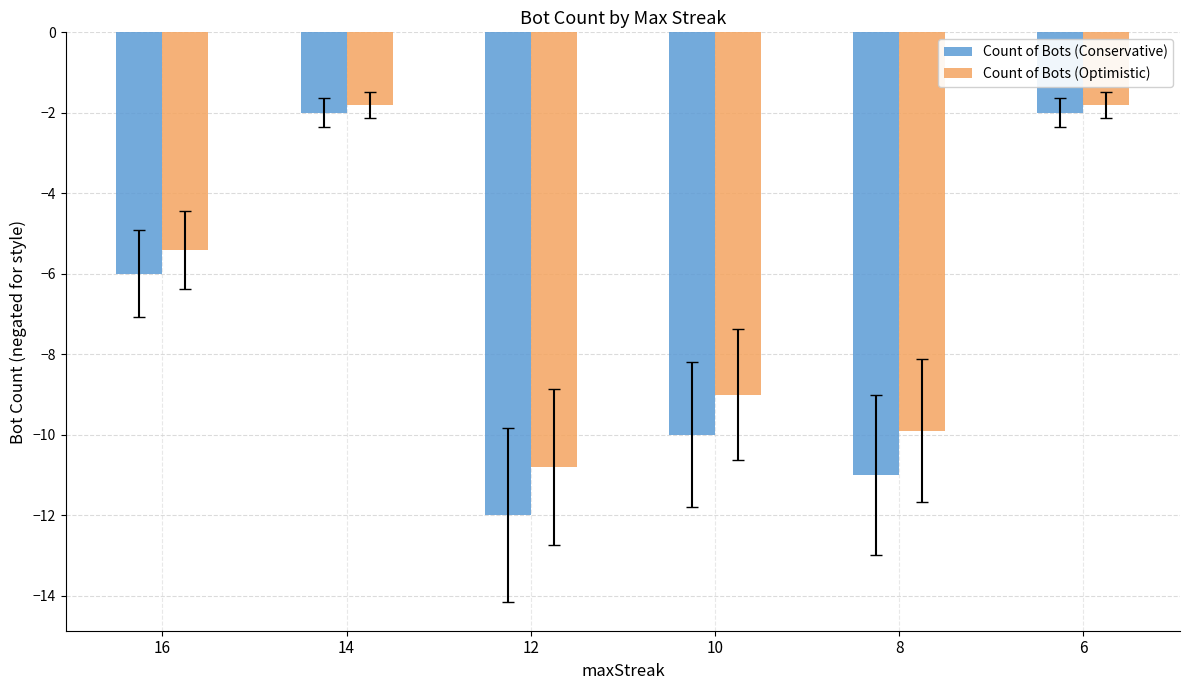

At which label does Count of Bots (Optimistic) reach its minimum?

12